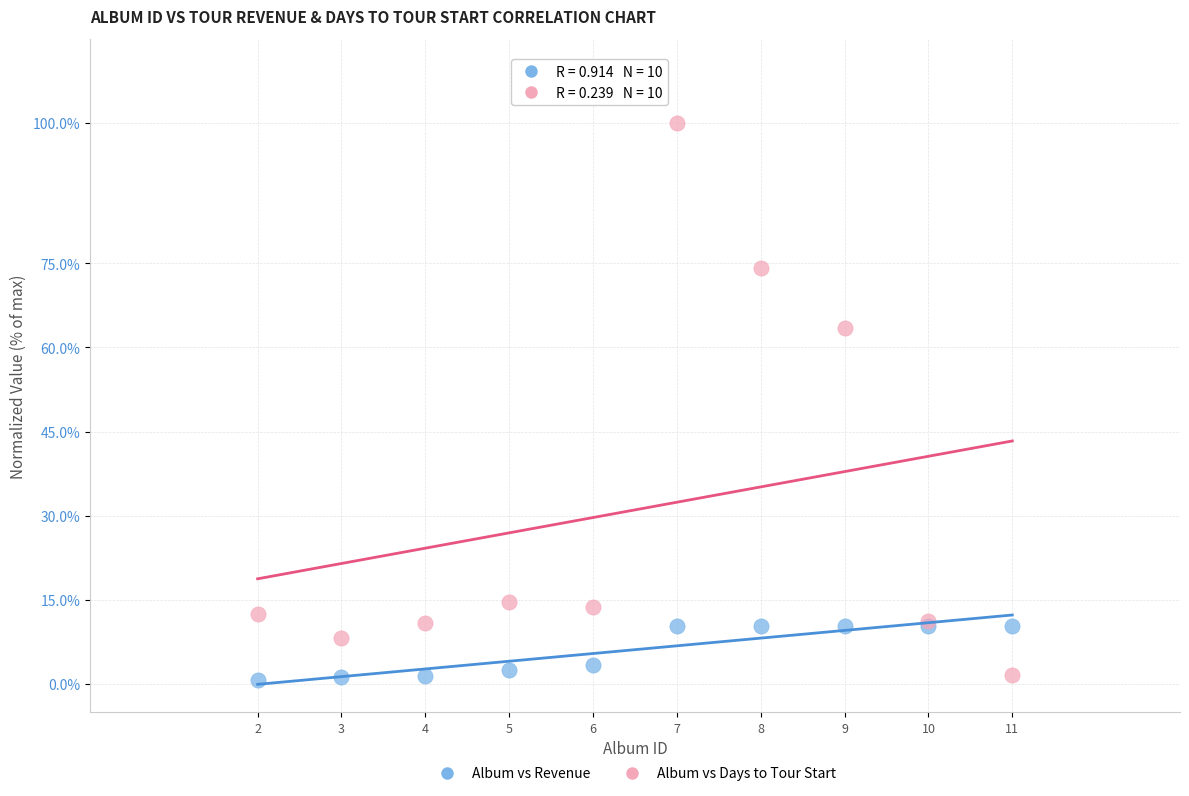

Across all series, what Y value is closest to 50?

63.4